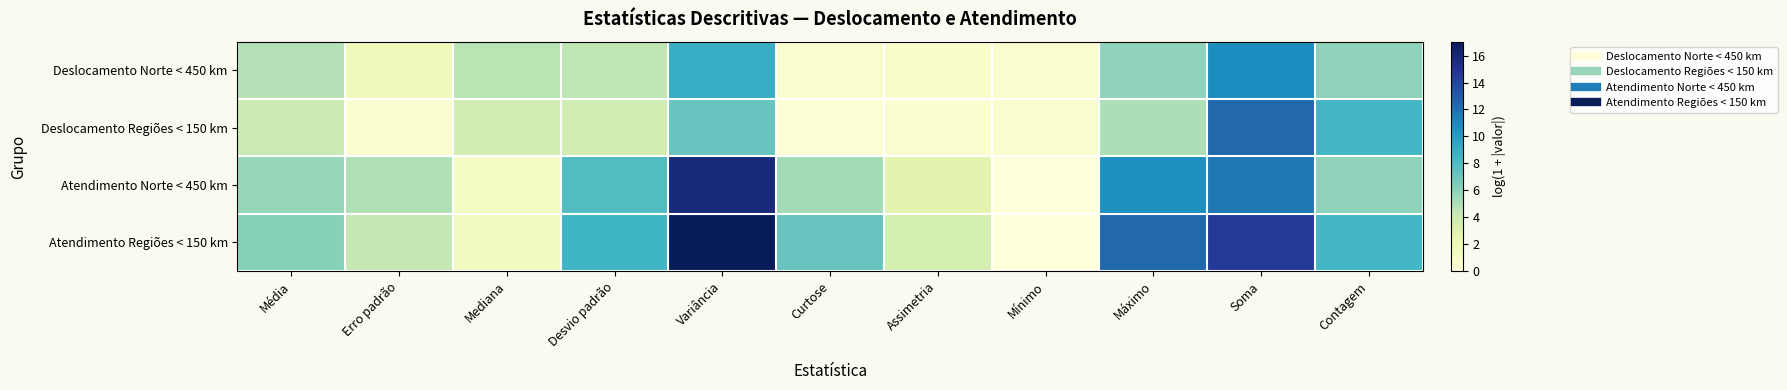

What is the total value across all series at Mediana?

10.9